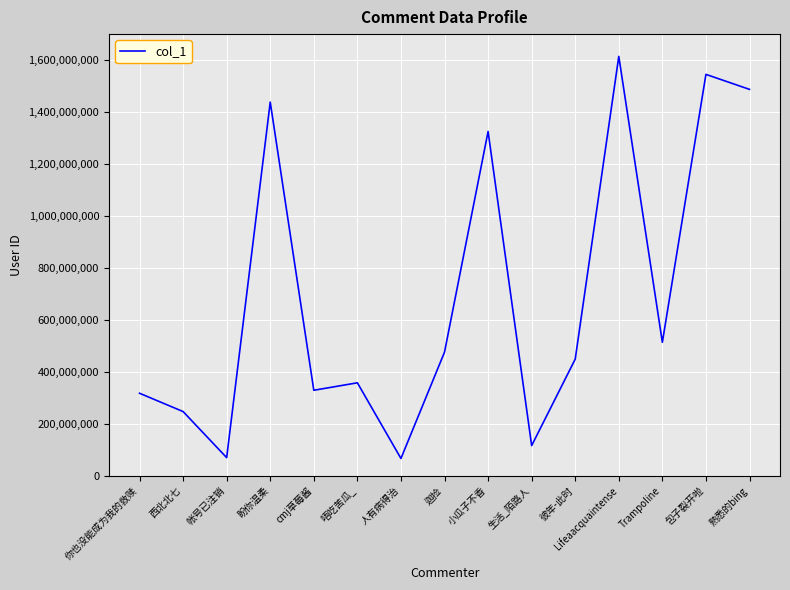

What is the change in value from 生活_陌路人 to TrampoIine?

+397643239